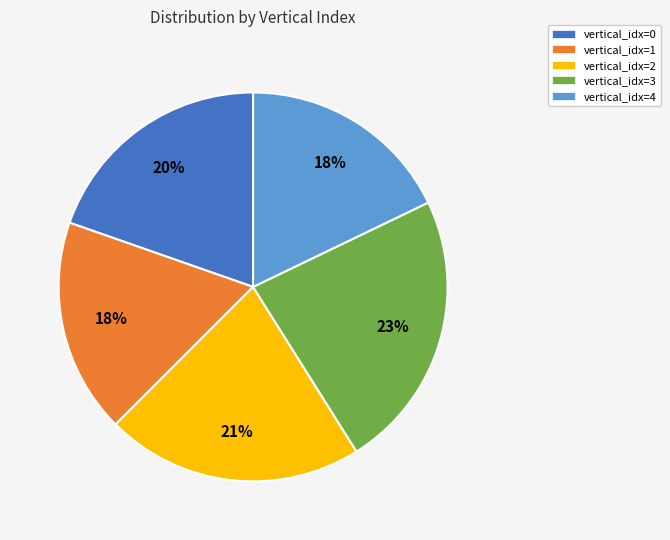

To the nearest percent, what is the average slice percentage?

20%